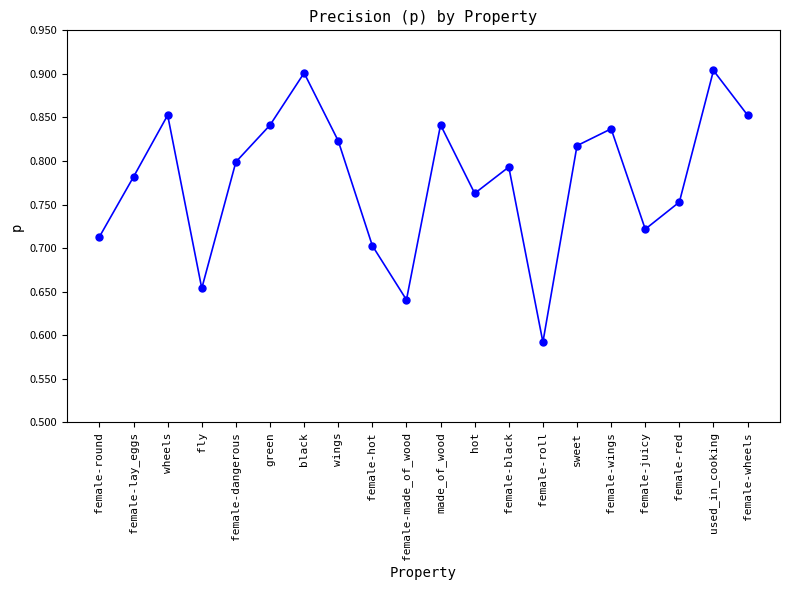

True or false: the data shows 1.4 at wheels.

False